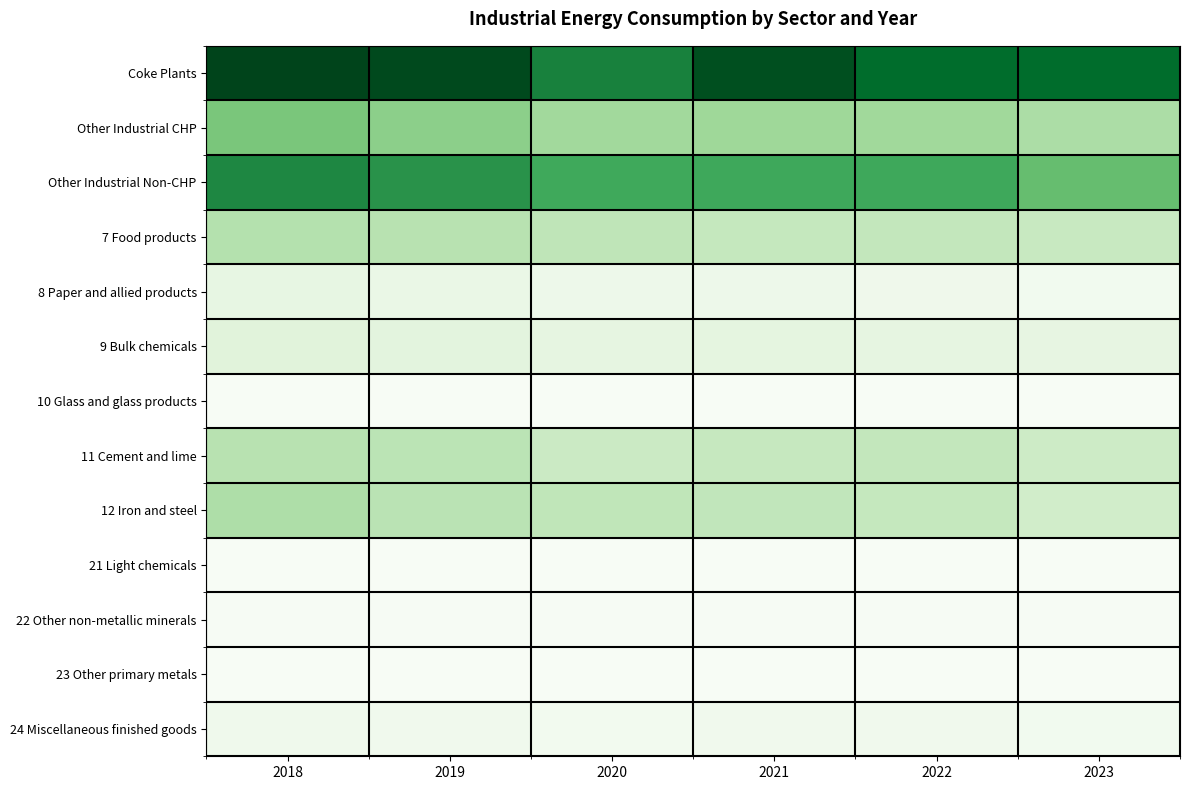

Between 2018 and 2019, which is larger?

2018